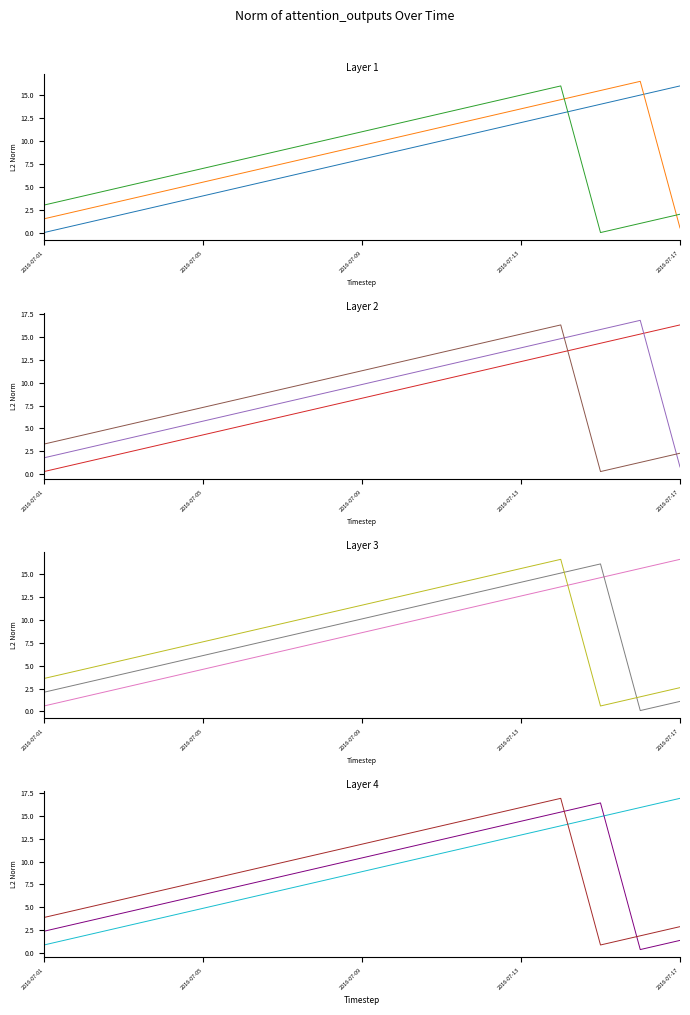

What are all the series names shown in the legend?

head_0, head_1, head_2